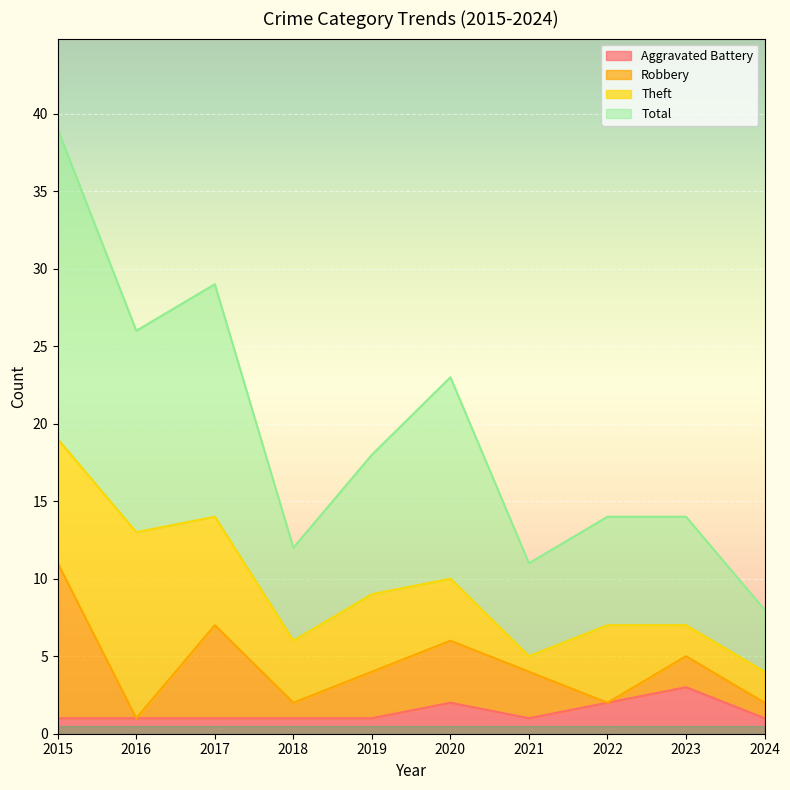

At which label does Aggravated Battery reach its peak?

2023